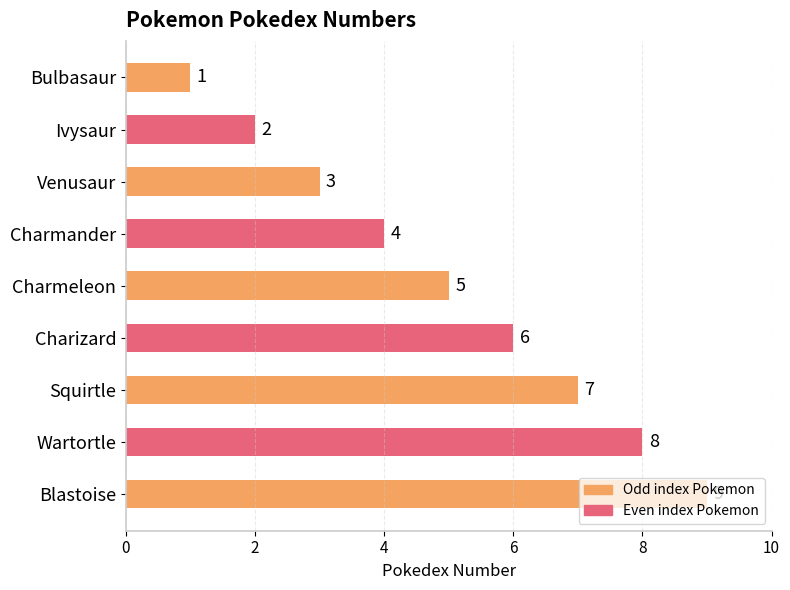

Between Ivysaur and Charizard, which is larger?

Charizard